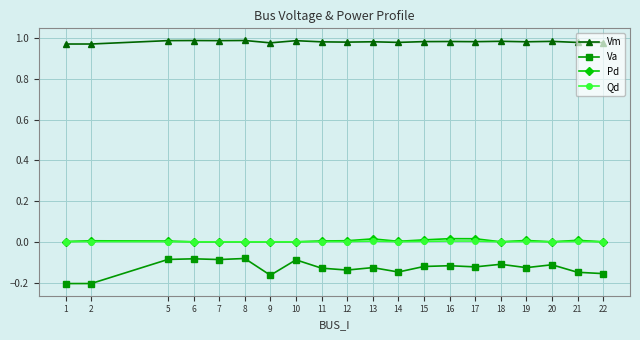

Is the value of Qd at 2 greater than the value of Vm at 8?

No